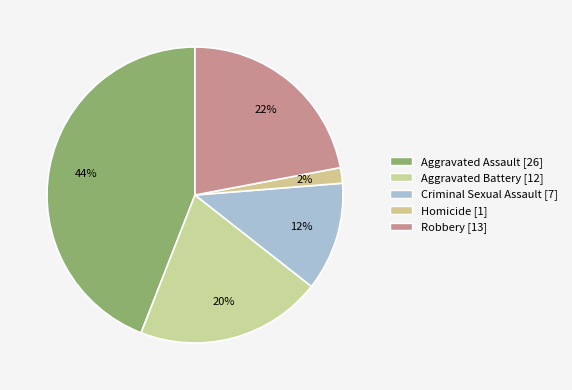

Which slice is the largest?

Aggravated Assault